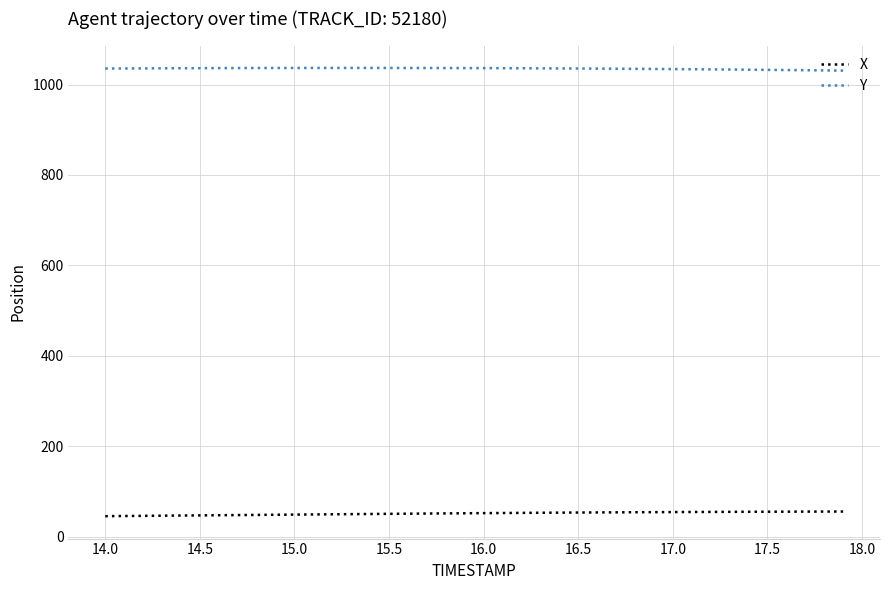

Which series has the largest total across all categories?

Y